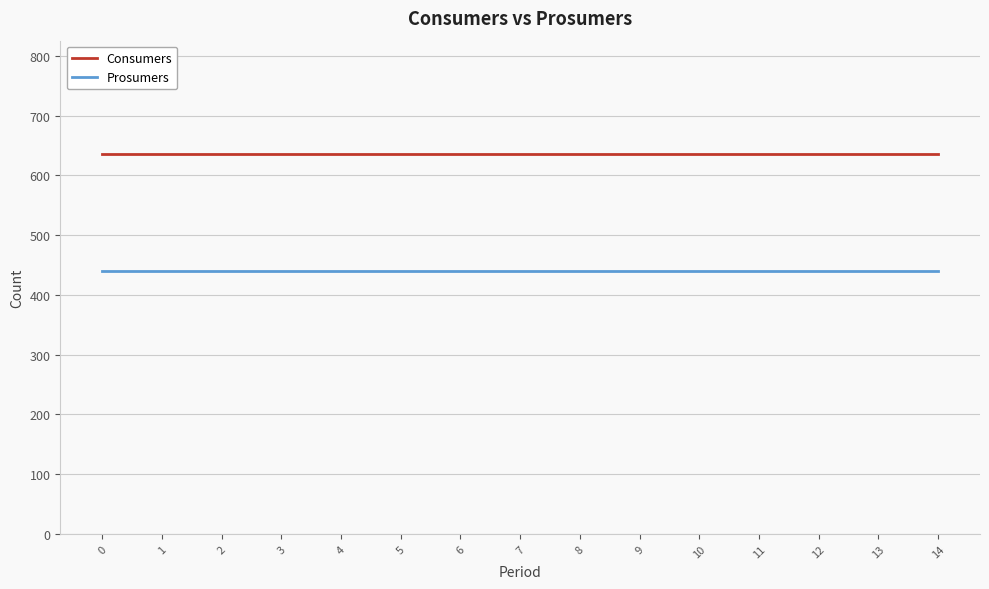

Reading left to right, extract all data points from this chart.

Consumers: 635	635	635	635	635	635	635	635	635	635	635	635	635	635	635
Prosumers: 440	440	440	440	440	440	440	440	440	440	440	440	440	440	440